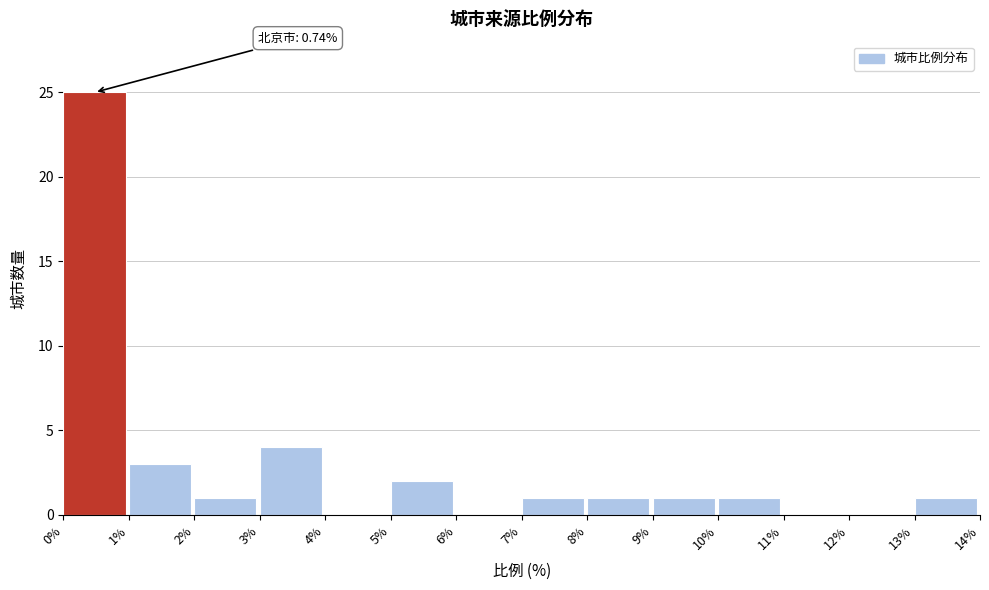

Over which range of the x-axis is the bar tallest?

0% to 1%